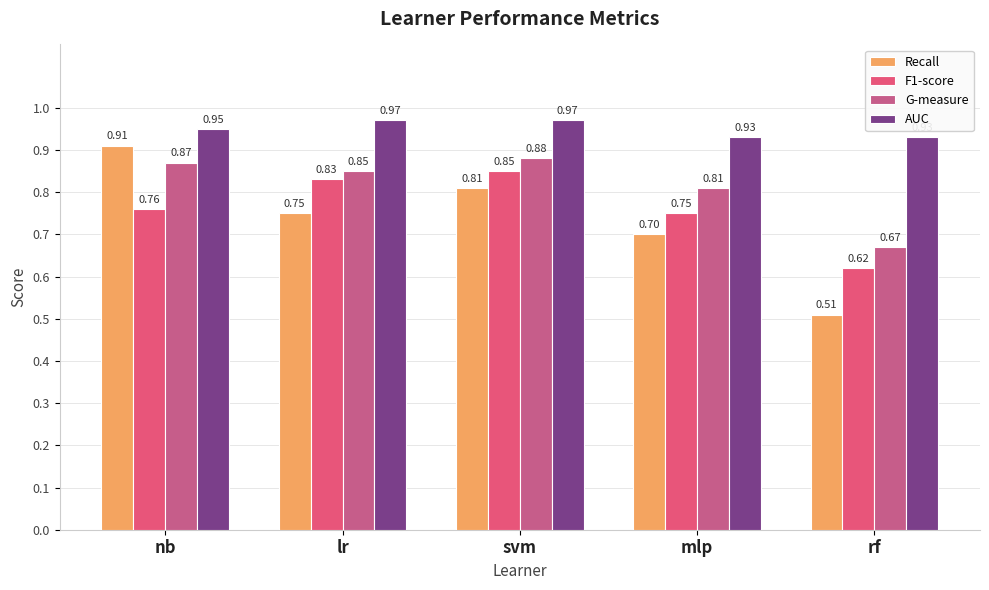

How many F1-score values are between 0 and 1?

5